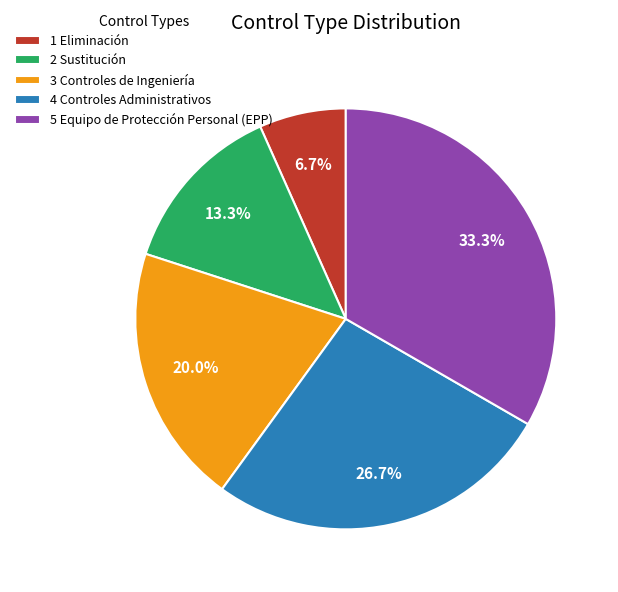

The 4 Controles Administrativos slice represents 27% of the pie. True or false?

True